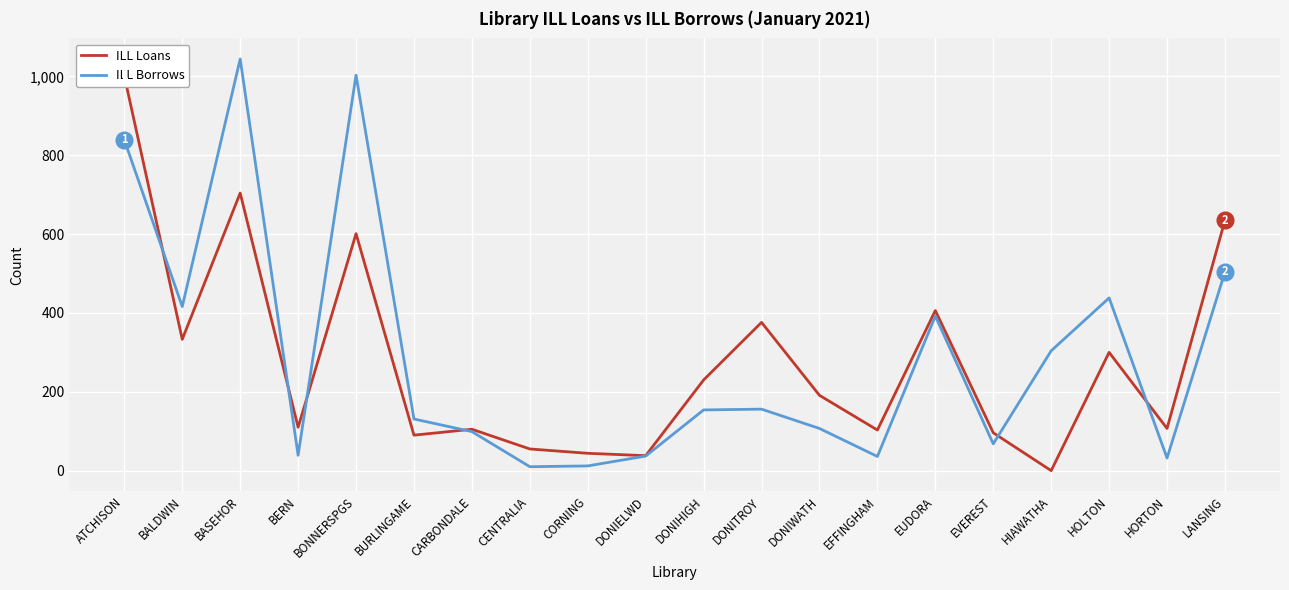

What is the minimum value for ILL Borrows?

10